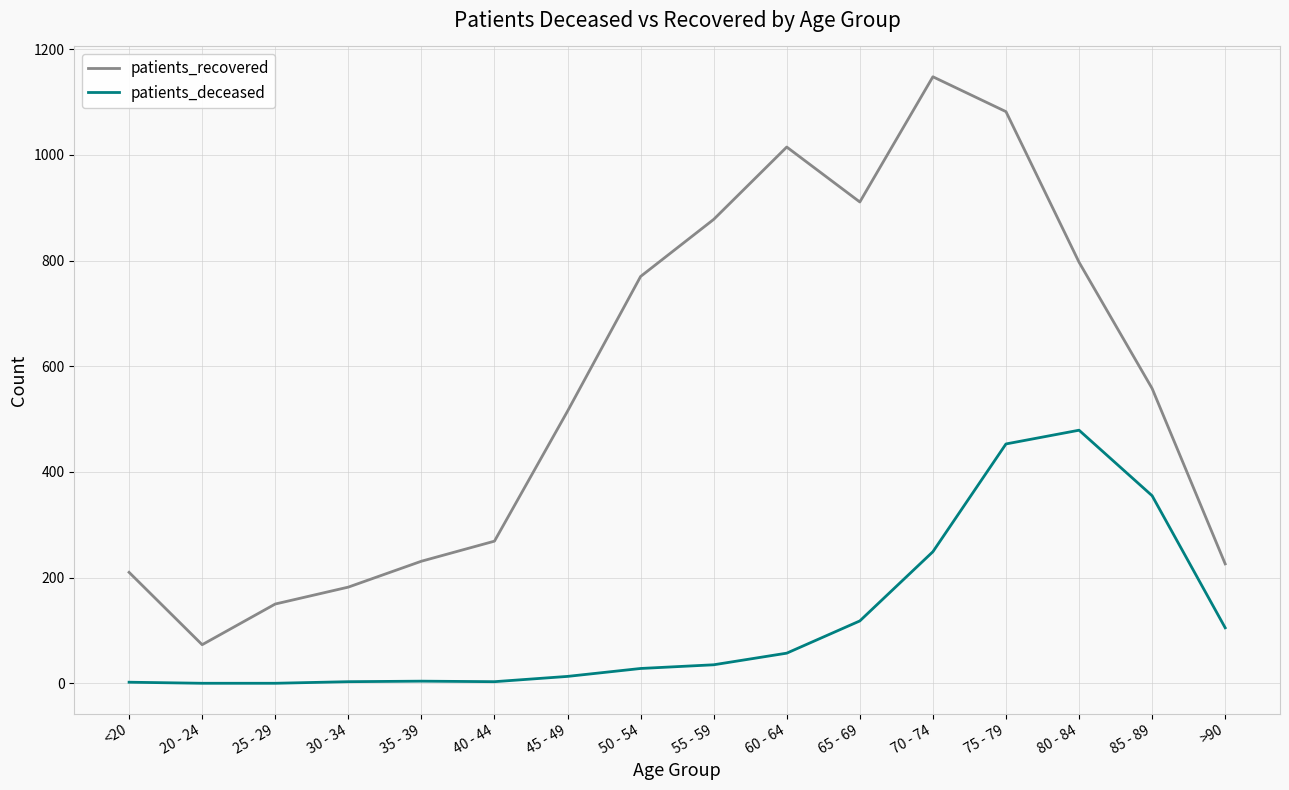

True or false: patients_deceased and patients_recovered cross at least once.

False